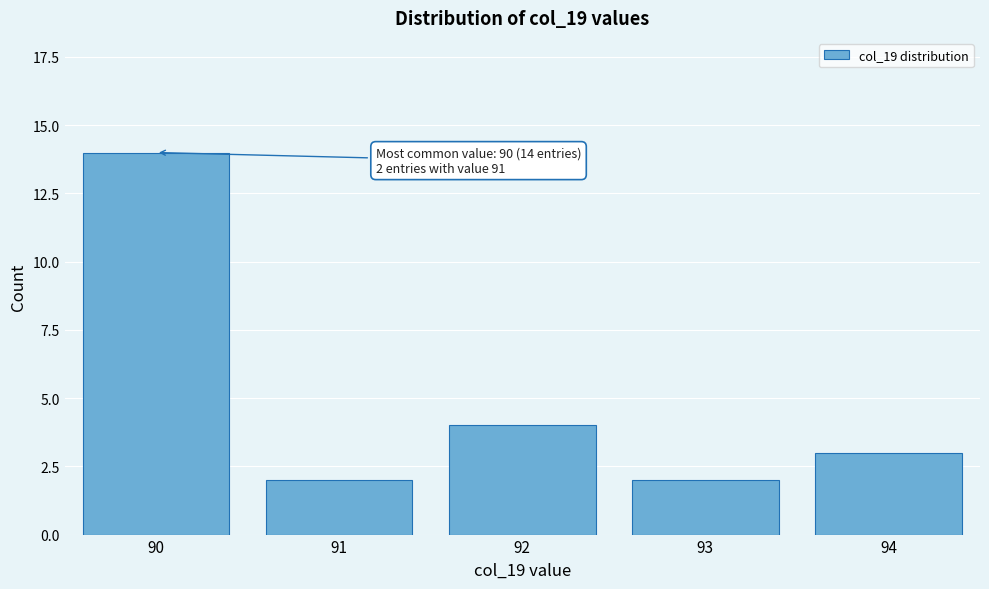

Reading right to left, list all the values displayed in this chart.

3	2	4	2	14